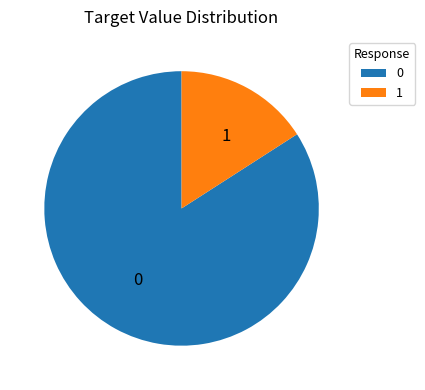

What is the ratio of the value at 0 to the value at 1?

5.3